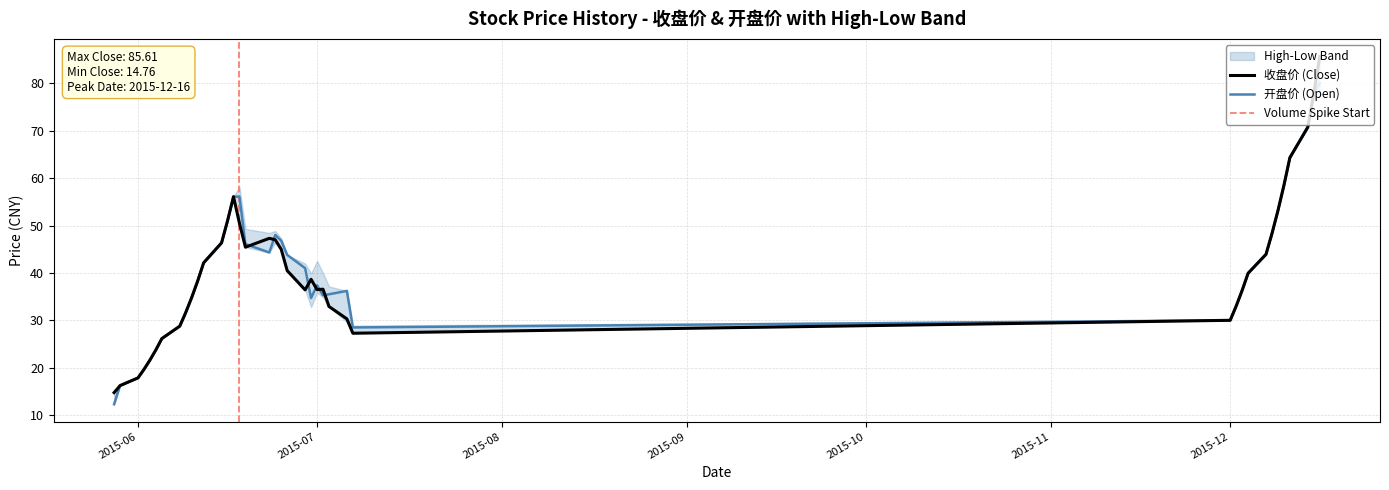

Does the chart have visible grid lines?

Yes